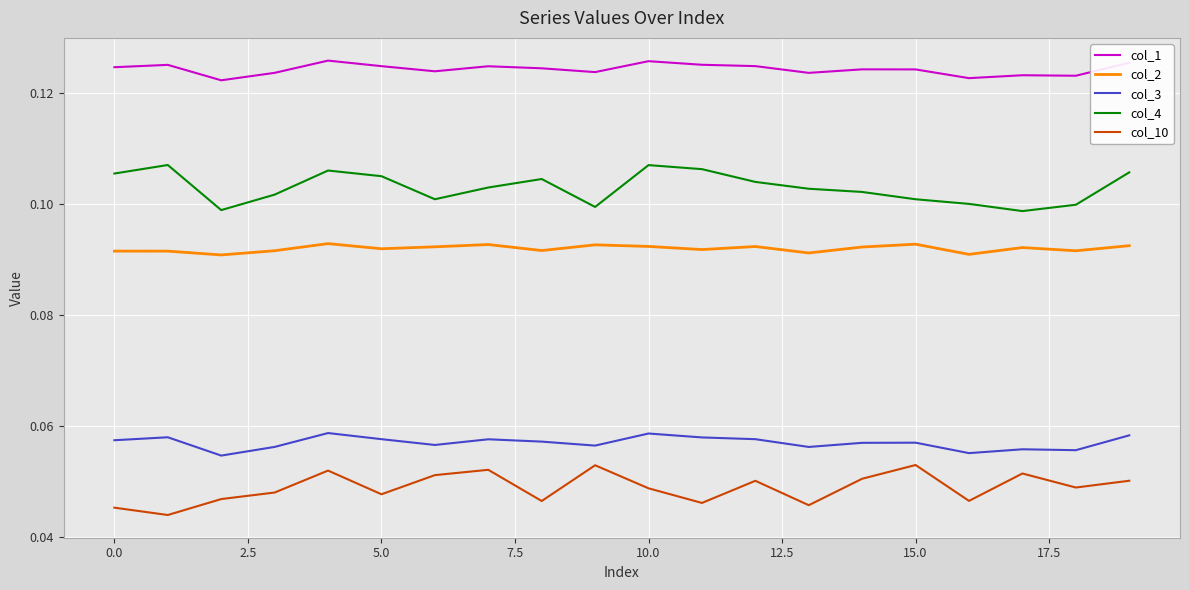

List the series in order of their peak value, highest first.

col_1, col_4, col_2, col_3, col_10